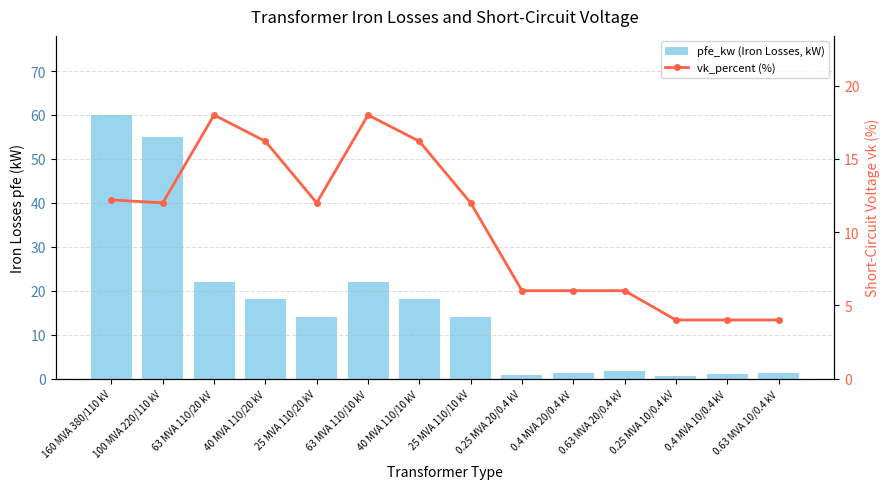

Where does the vk_percent (%) series first go above 12?

160 MVA 380/110 kV